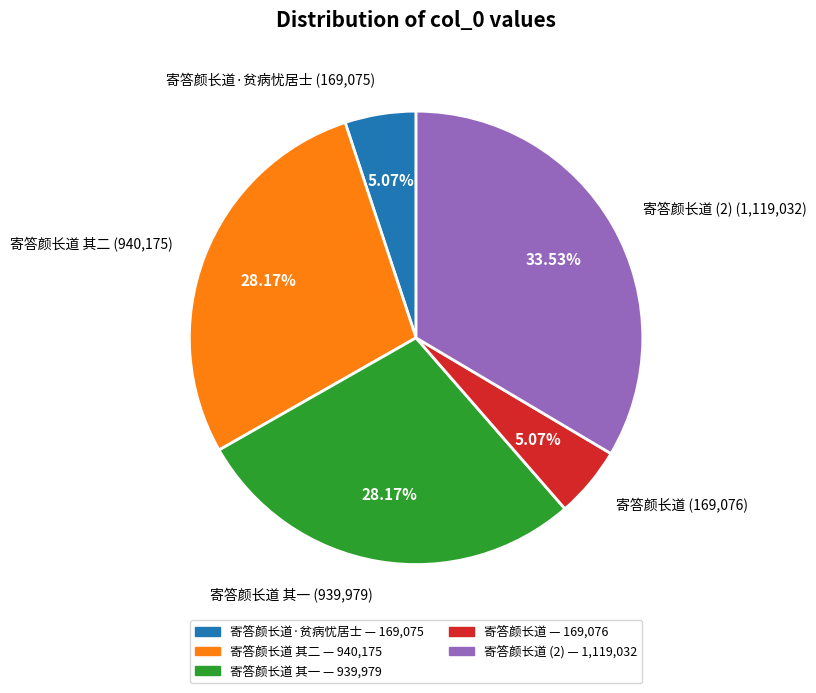

To the nearest percent, what is the difference between the largest and smallest slice percentages?

28%